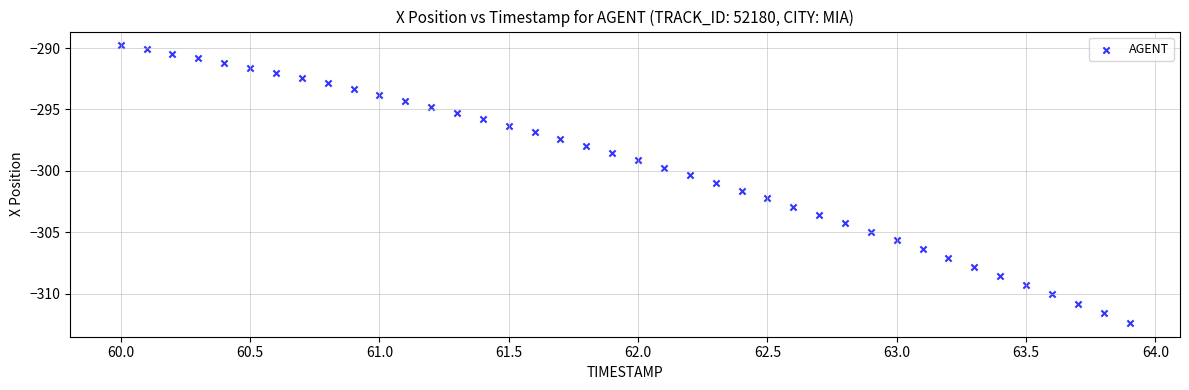

What is the range of Y values (max minus min)?

22.6